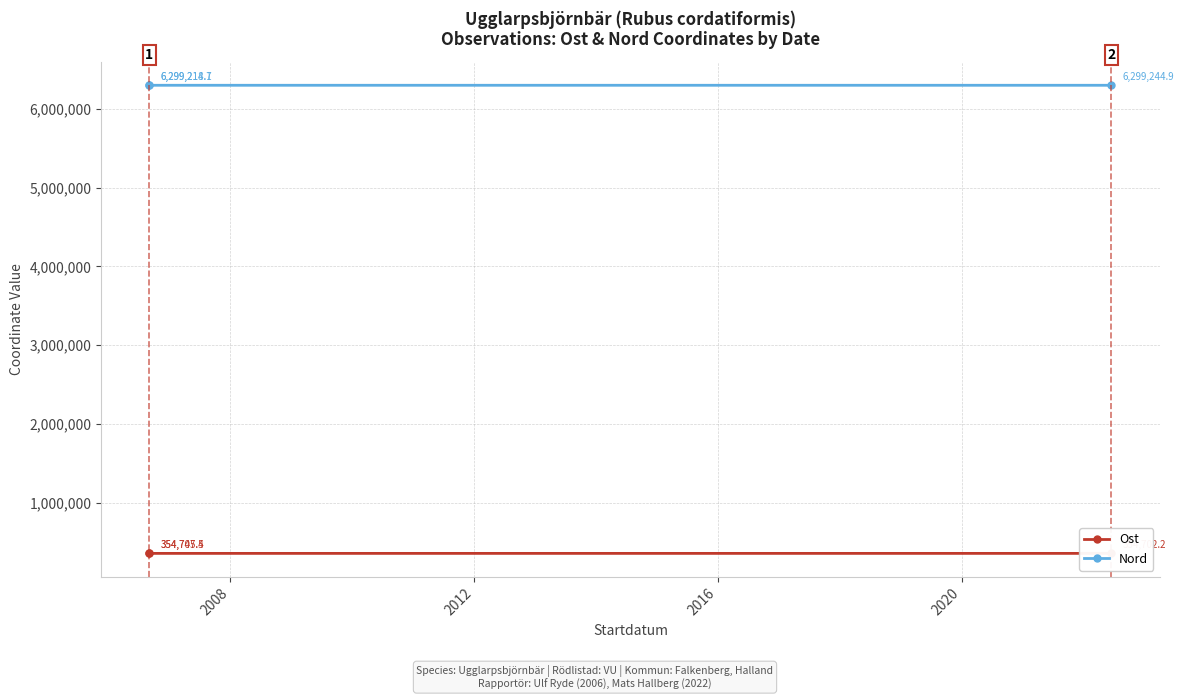

The value of Nord at 2004 is 10670428.5. True or false?

False